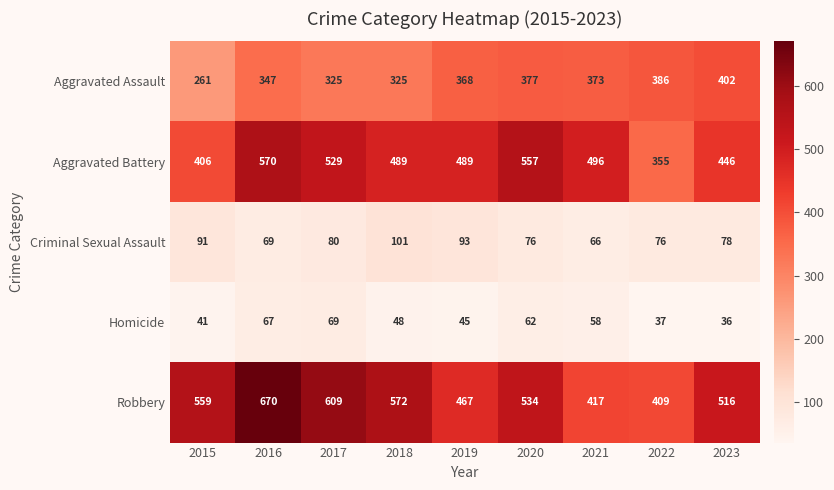

At 2020, list the series in order from largest to smallest.

Aggravated Battery, Robbery, Aggravated Assault, Criminal Sexual Assault, Homicide